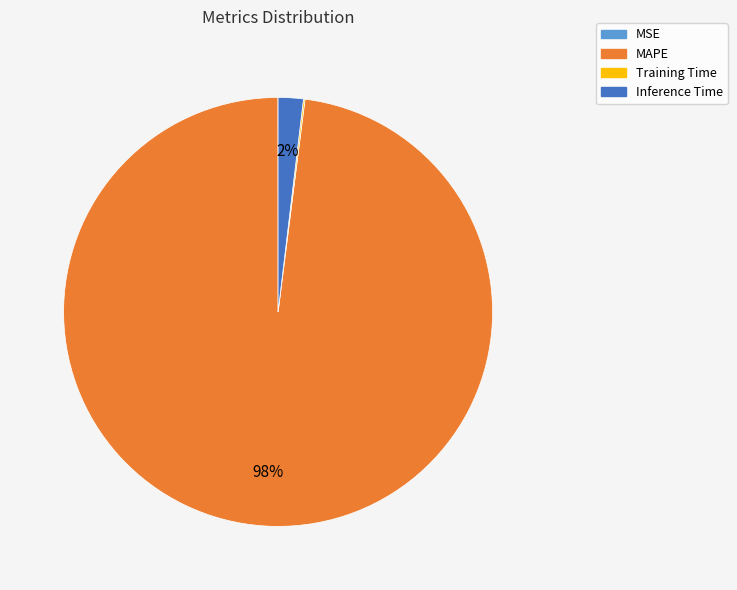

The Inference Time slice represents 2% of the pie. True or false?

True